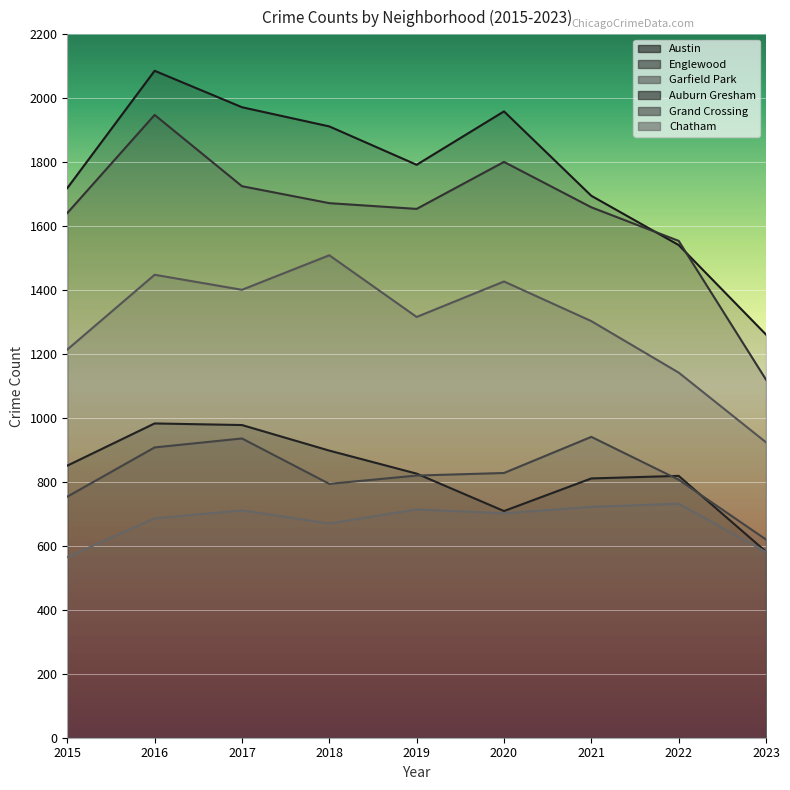

Reading left to right, extract all data points from this chart.

Austin: 2015=1719	2016=2086	2017=1972	2018=1912	2019=1792	2020=1959	2021=1695	2022=1541	2023=1261
Englewood: 2015=1641	2016=1948	2017=1725	2018=1672	2019=1654	2020=1801	2021=1659	2022=1554	2023=1120
Garfield Park: 2015=1214	2016=1448	2017=1401	2018=1509	2019=1316	2020=1427	2021=1303	2022=1142	2023=924
Auburn Gresham: 2015=851	2016=983	2017=978	2018=898	2019=826	2020=709	2021=811	2022=819	2023=582
Grand Crossing: 2015=754	2016=908	2017=936	2018=794	2019=820	2020=828	2021=941	2022=807	2023=620
Chatham: 2015=565	2016=686	2017=711	2018=670	2019=714	2020=702	2021=722	2022=732	2023=581